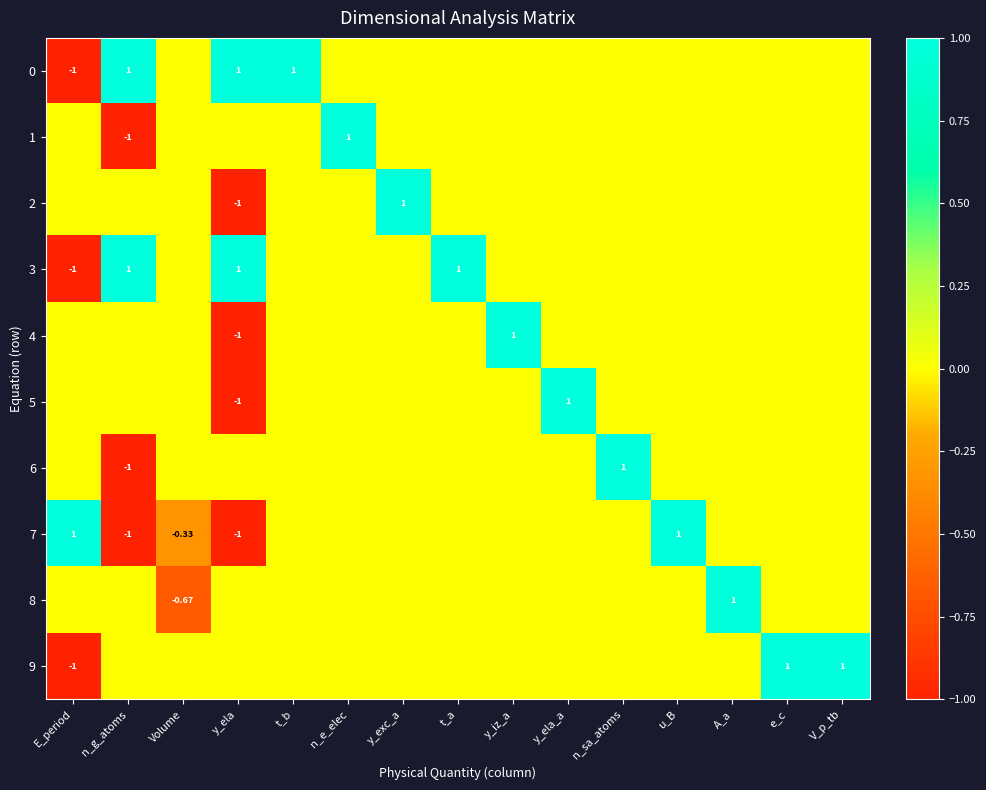

Which category has the highest value across all series?

n_g_atoms